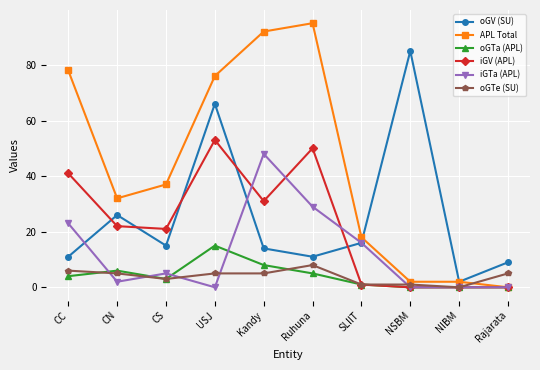

Between which two adjacent categories do oGTe (SU) and APL Total first intersect?

NIBM and Rajarata